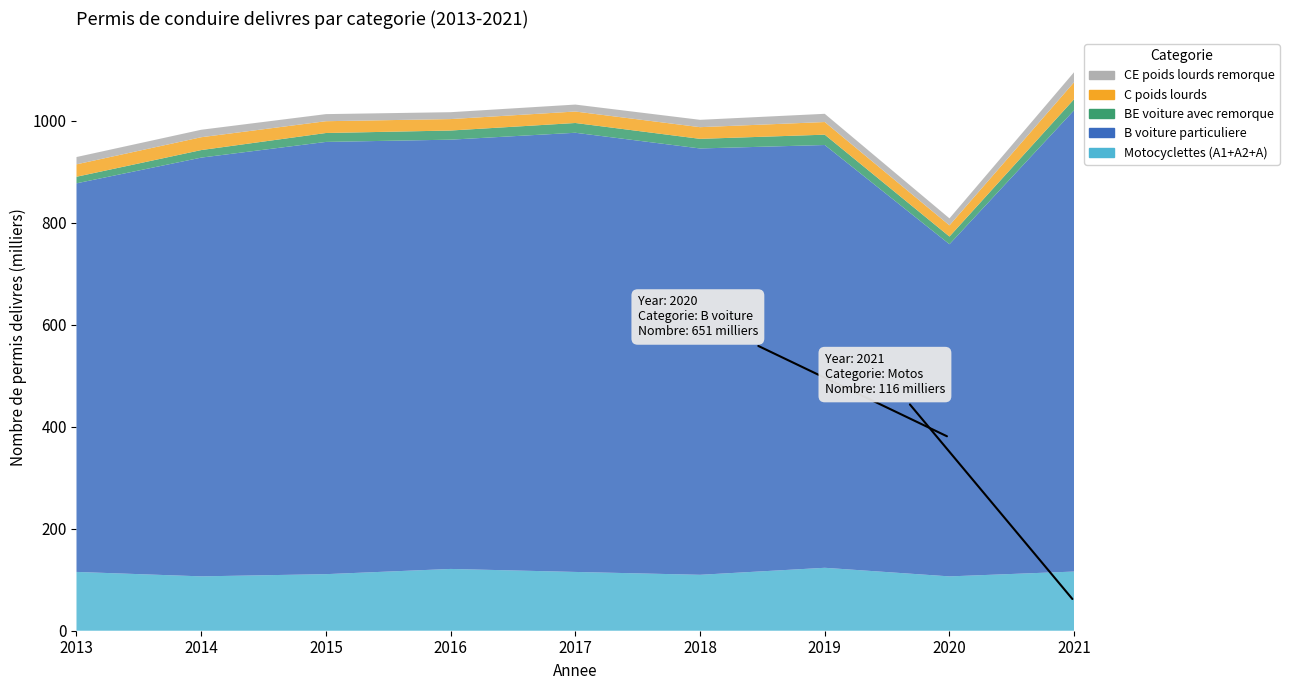

Reading right to left, what are all the values shown in this chart?

Motocyclettes (A1+A2+A): 2021=116050	2020=106547	2019=123416	2018=109670	2017=115275	2016=121160	2015=110926	2014=106611	2013=115316
B voiture particuliere: 2021=904840	2020=651397	2019=829114	2018=836097	2017=861285	2016=841844	2015=847667	2014=821194	2013=762091
BE voiture avec remorque: 2021=21658	2020=15085	2019=20279	2018=18851	2017=19159	2016=17933	2015=17481	2014=14786	2013=12867
C poids lourds: 2021=33313	2020=21965	2019=24789	2018=22892	2017=22481	2016=22446	2015=23136	2014=25202	2013=24345
CE poids lourds remorque: 2021=19720	2020=13698	2019=16129	2018=14424	2017=13646	2016=13513	2015=13901	2014=14655	2013=14336